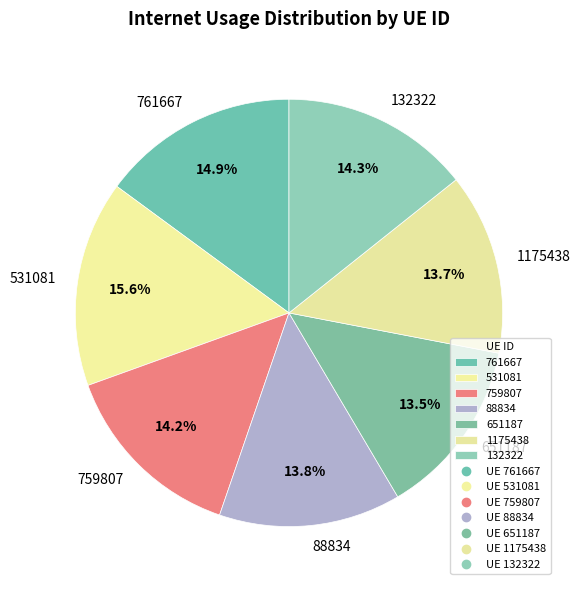

Is there any slice that represents more than half of the pie?

No